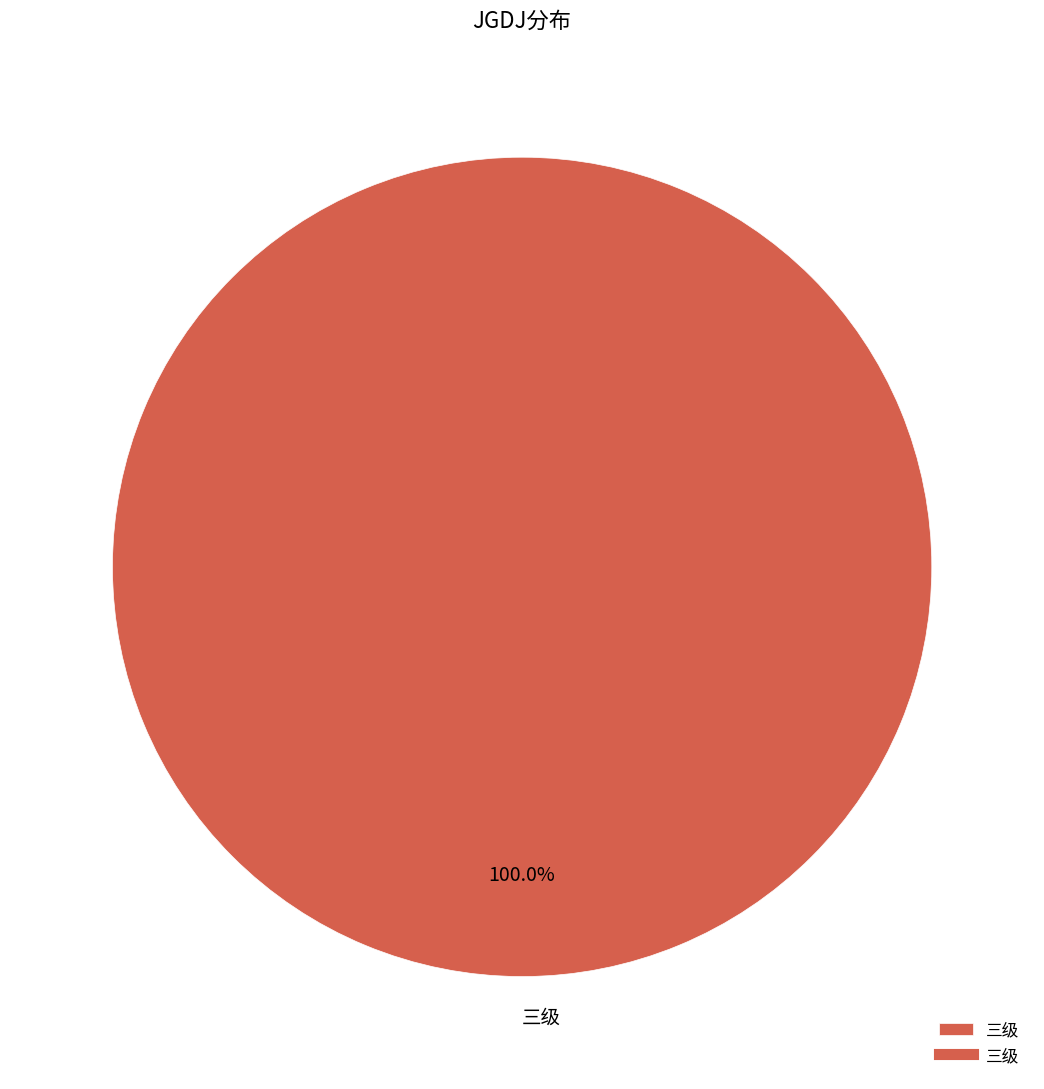

How many segments does this pie chart have?

1